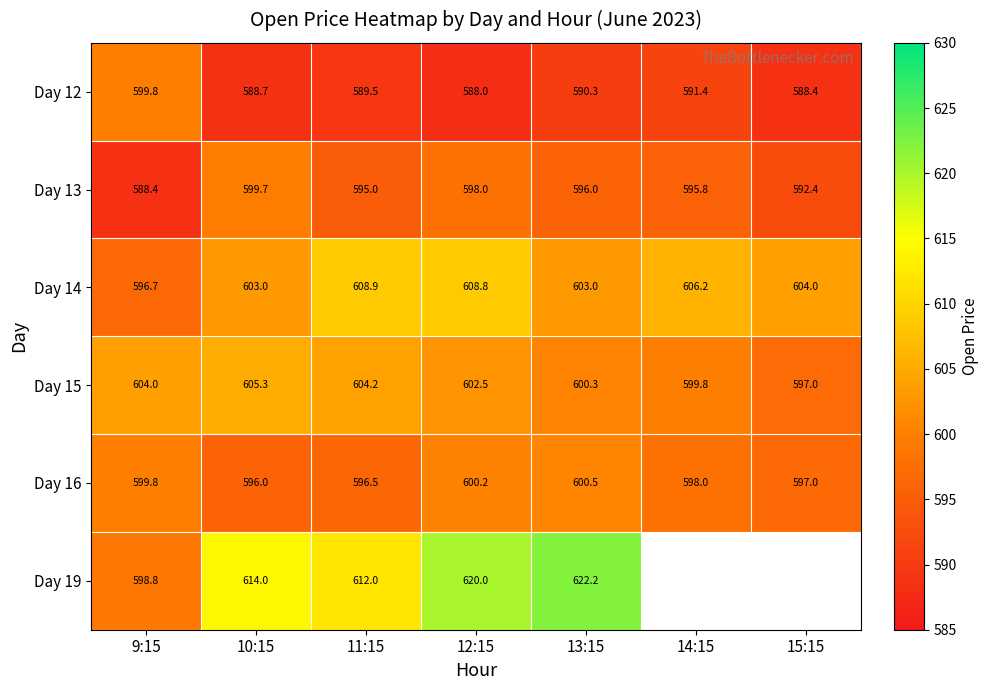

At which label does Day 14 first exceed 604?

11:15